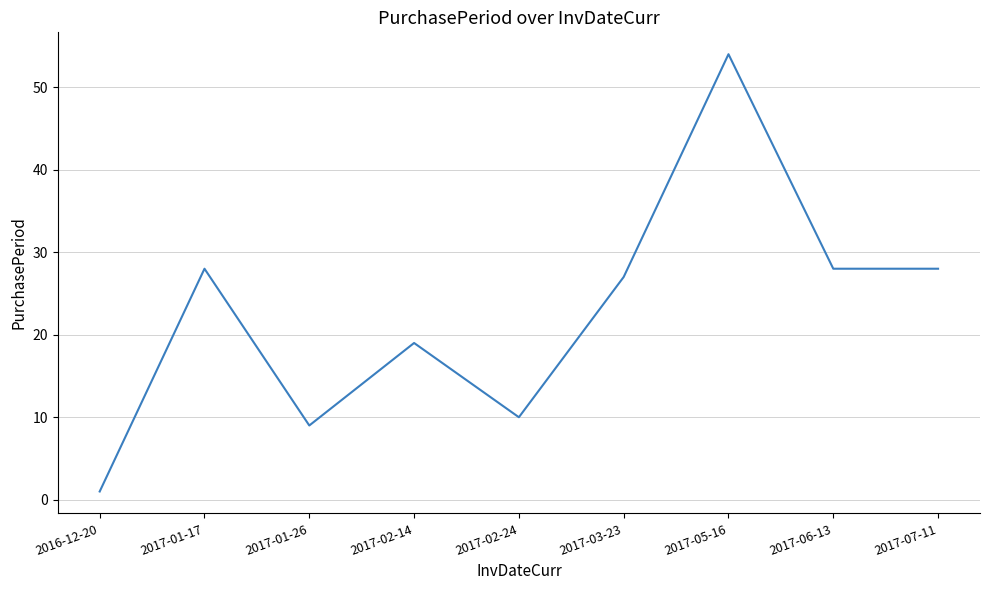

True or false: the data shows 96 at 2017-05-16.

False